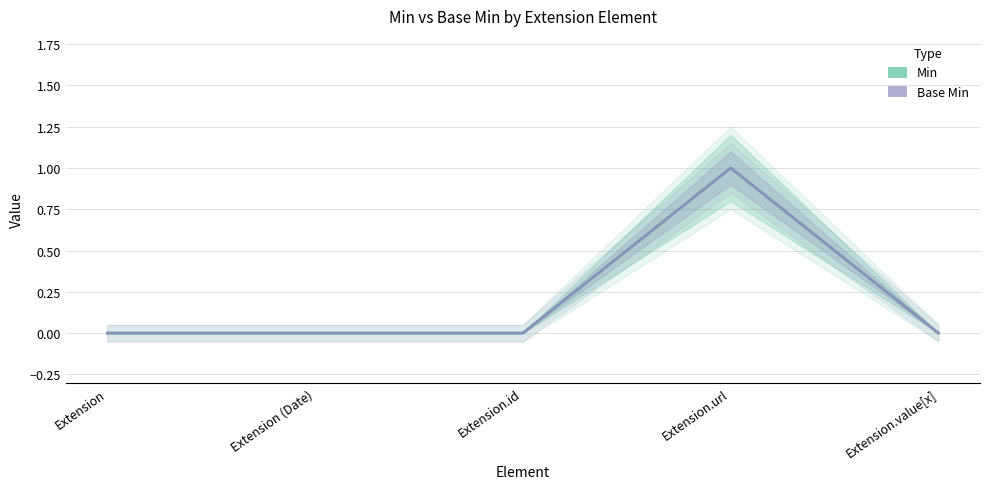

Is this an area chart (filled region under the line)?

No